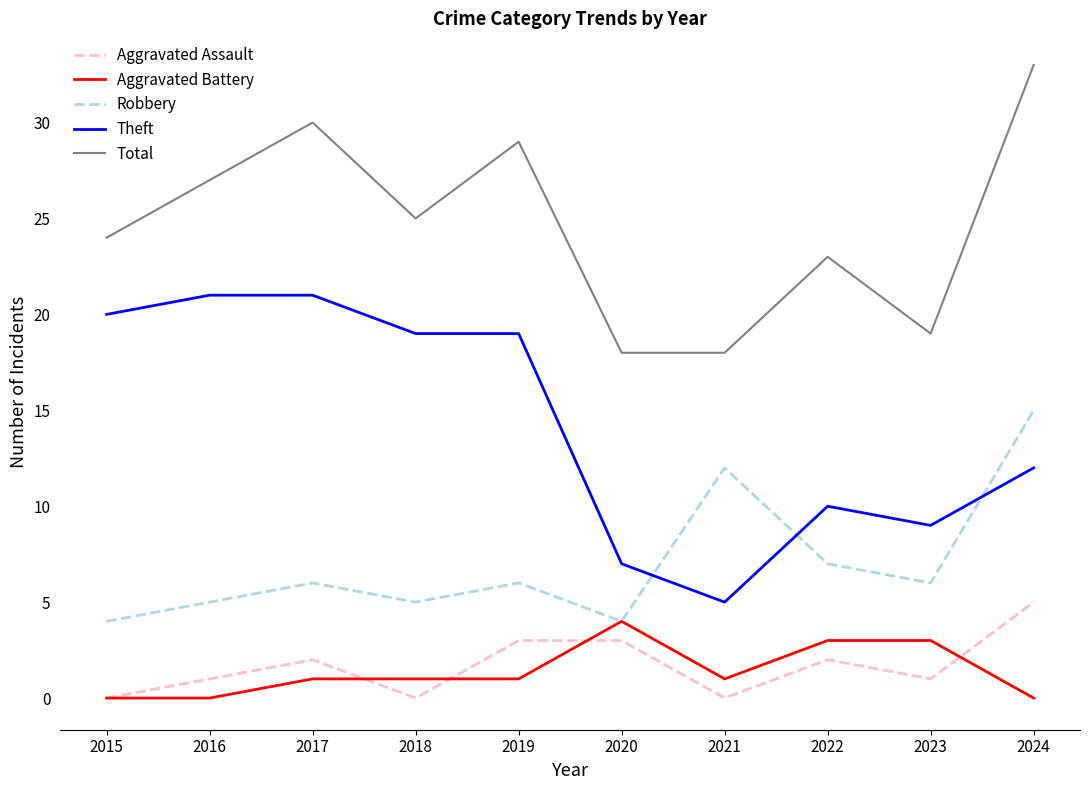

At which label is Theft closest to 13?

2024